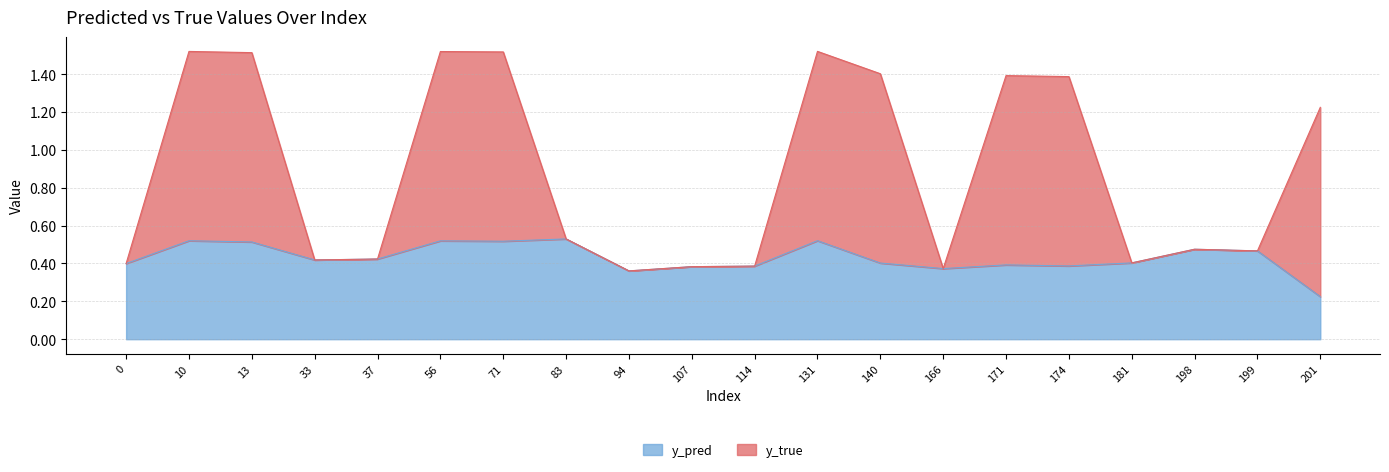

What is the difference between the y_pred values at 13 and 37?

0.1